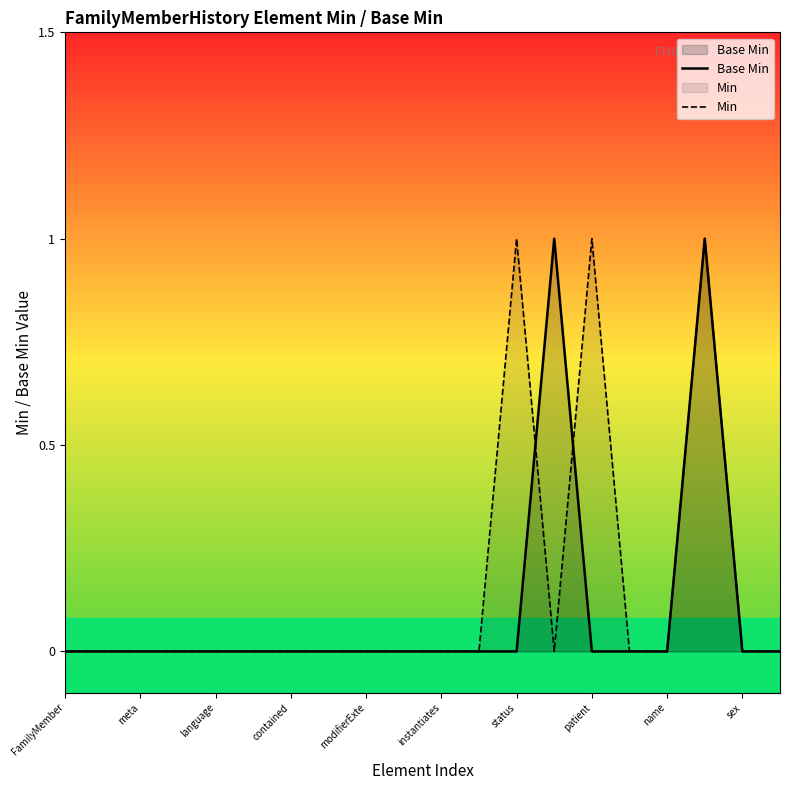

At which category does Min reach its first local valley?

13